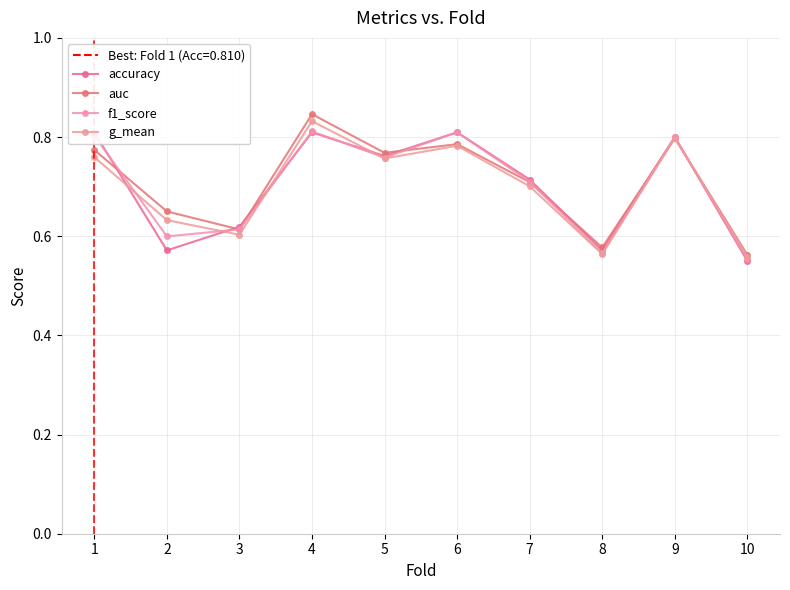

What is the sum of all g_mean values?

7.0